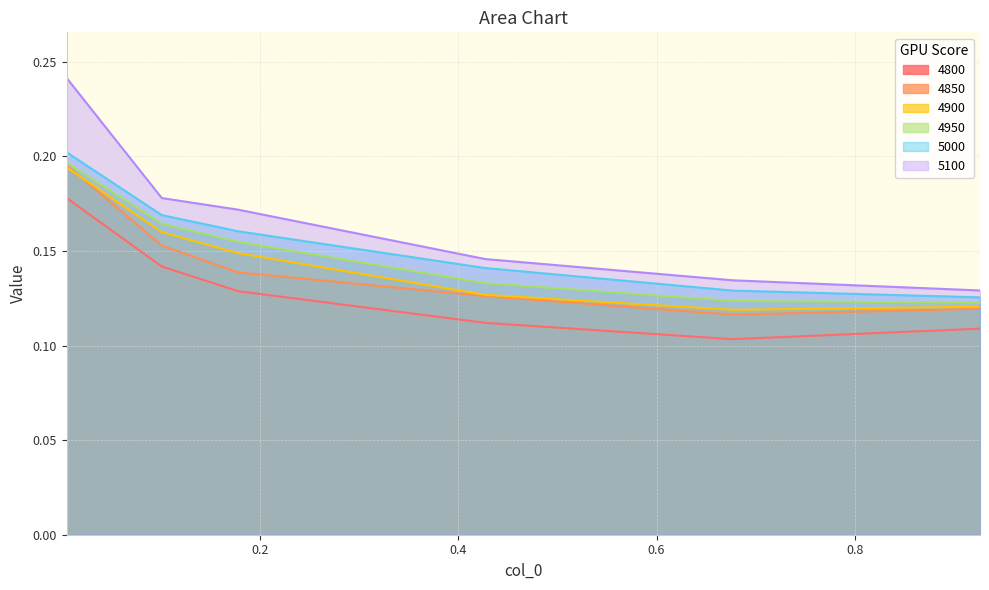

Read the 5000 value at 0.4273972602739726.

0.1